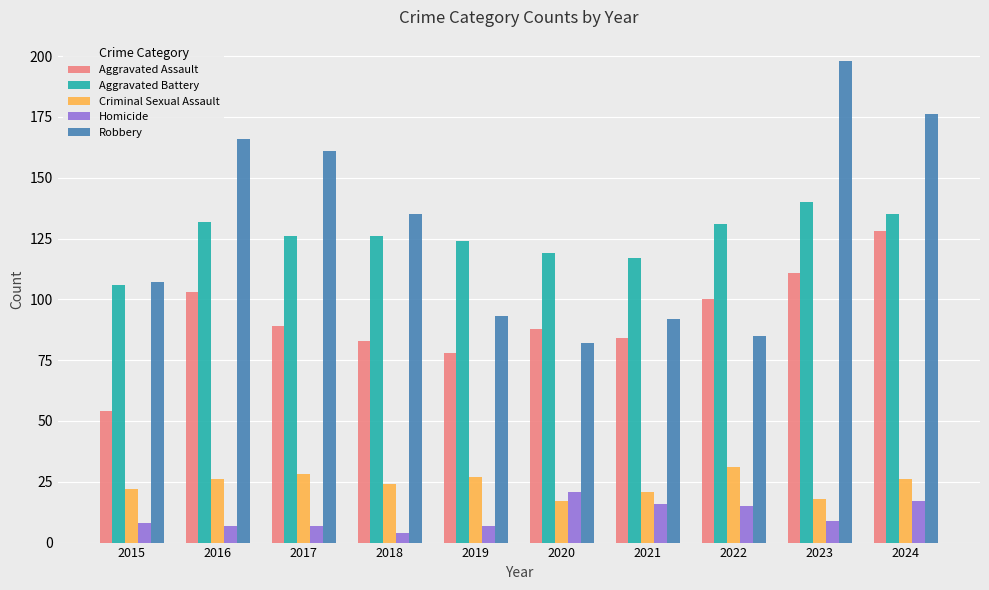

What is the difference between the Robbery values at 2022 and 2021?

7